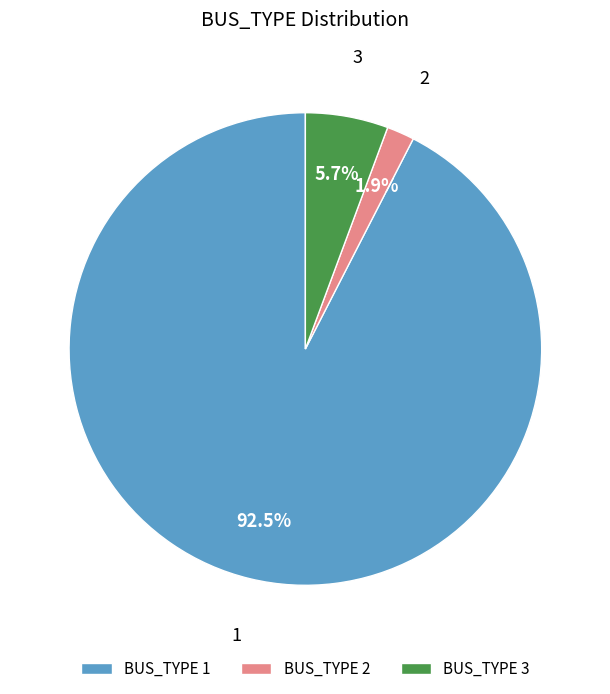

Do BUS_TYPE 3 and BUS_TYPE 2 together represent more than half of the pie?

No